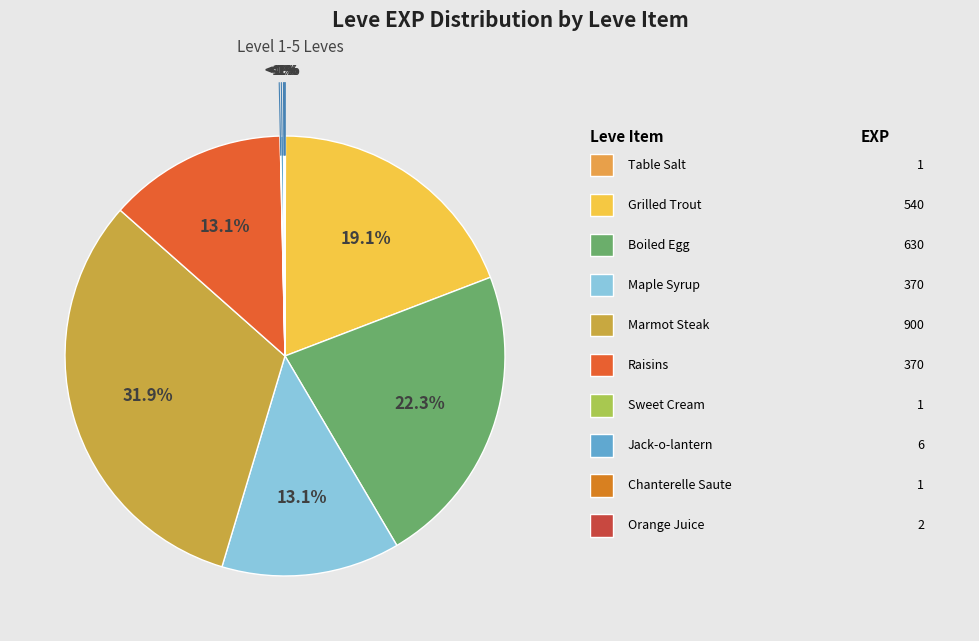

What percentage do Raisins and Marmot Steak together represent?

45.0%